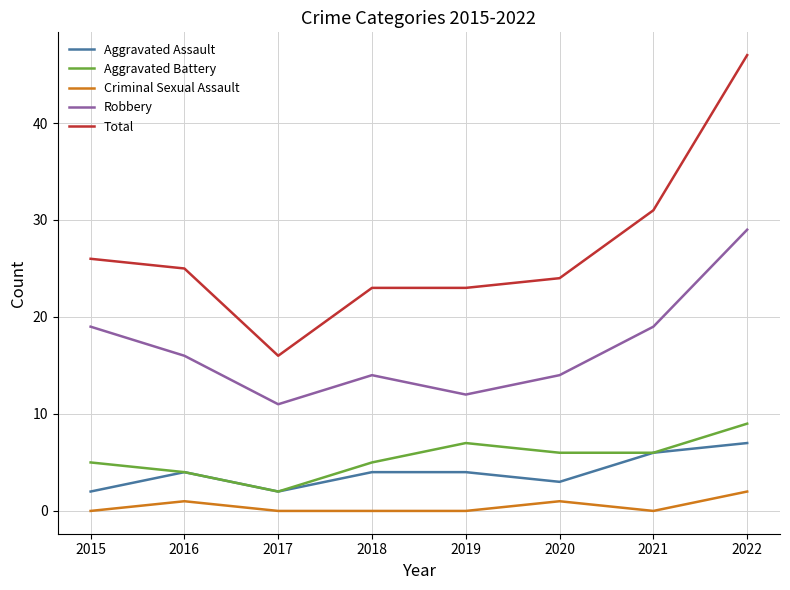

What is the total value across all series at 2015?

52